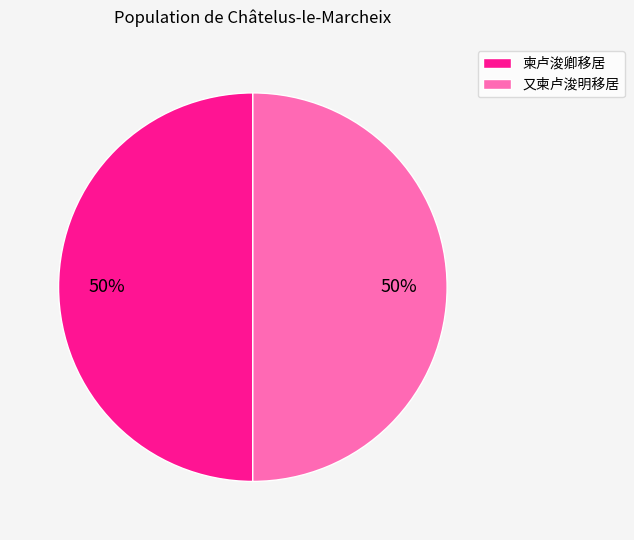

True or false: 又柬卢浚明移居 accounts for 43% of the total.

False